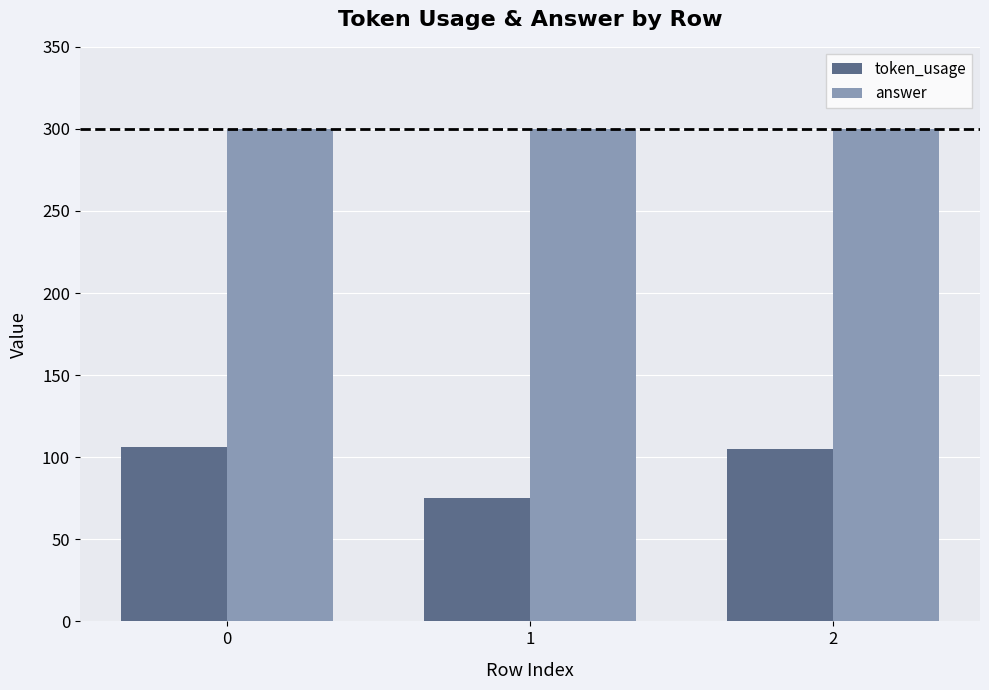

What is the value of the answer bar at the 3rd from the left?

300